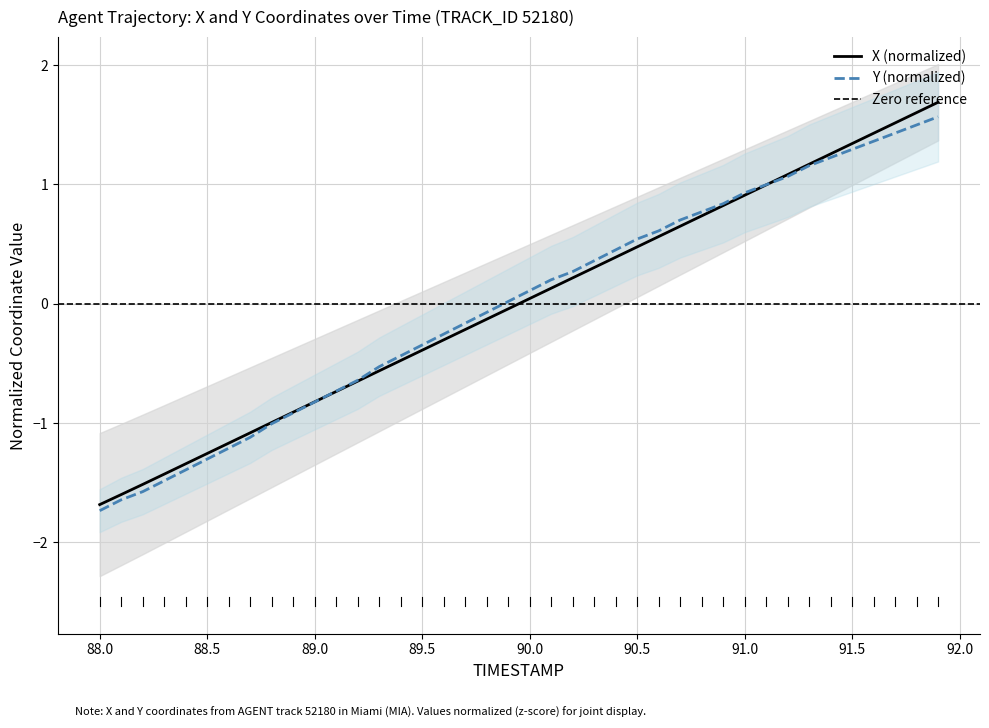

Which series has the largest range (max minus min)?

X